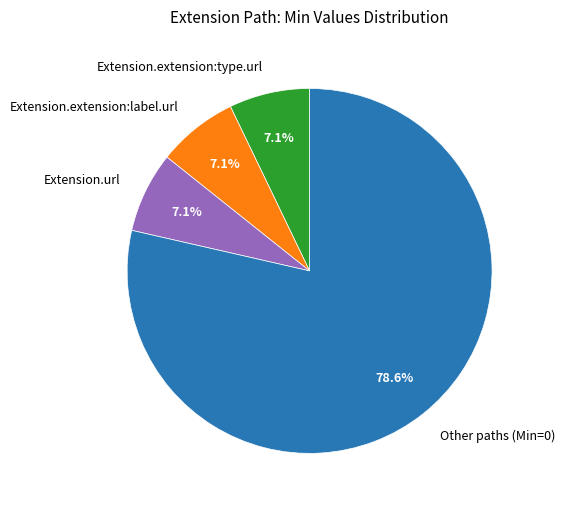

Is there a majority slice in this chart?

Yes